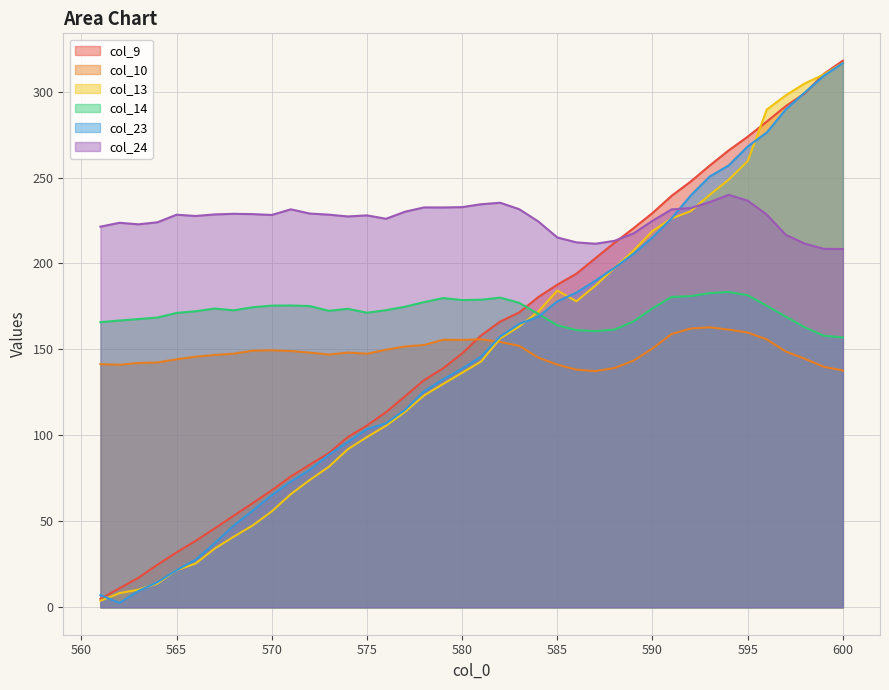

How many data points in col_23 are above 145?

20